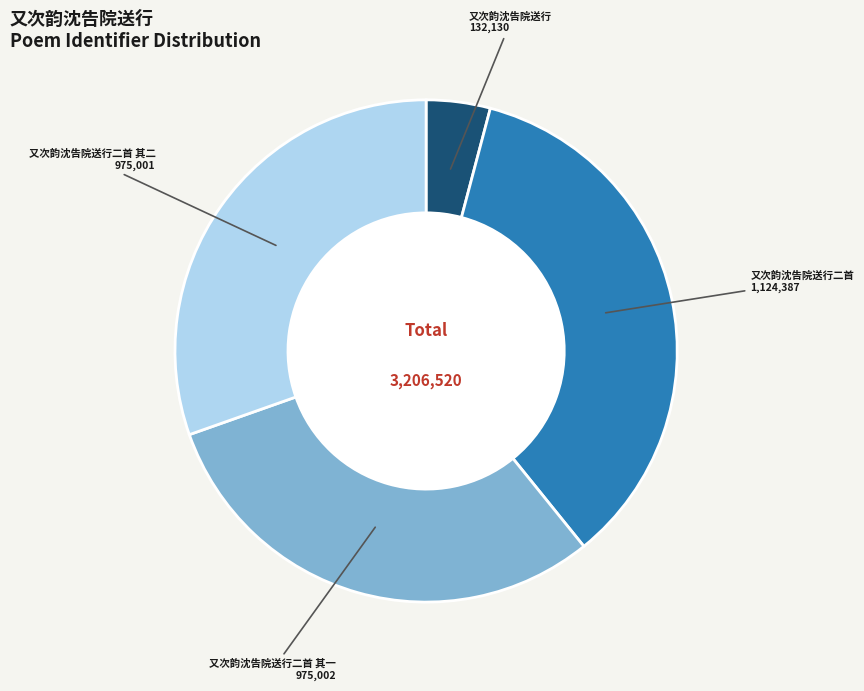

What is the ratio of the value at 又次韵沈告院送行二首 其二 to the value at 又次韵沈告院送行?

7.4